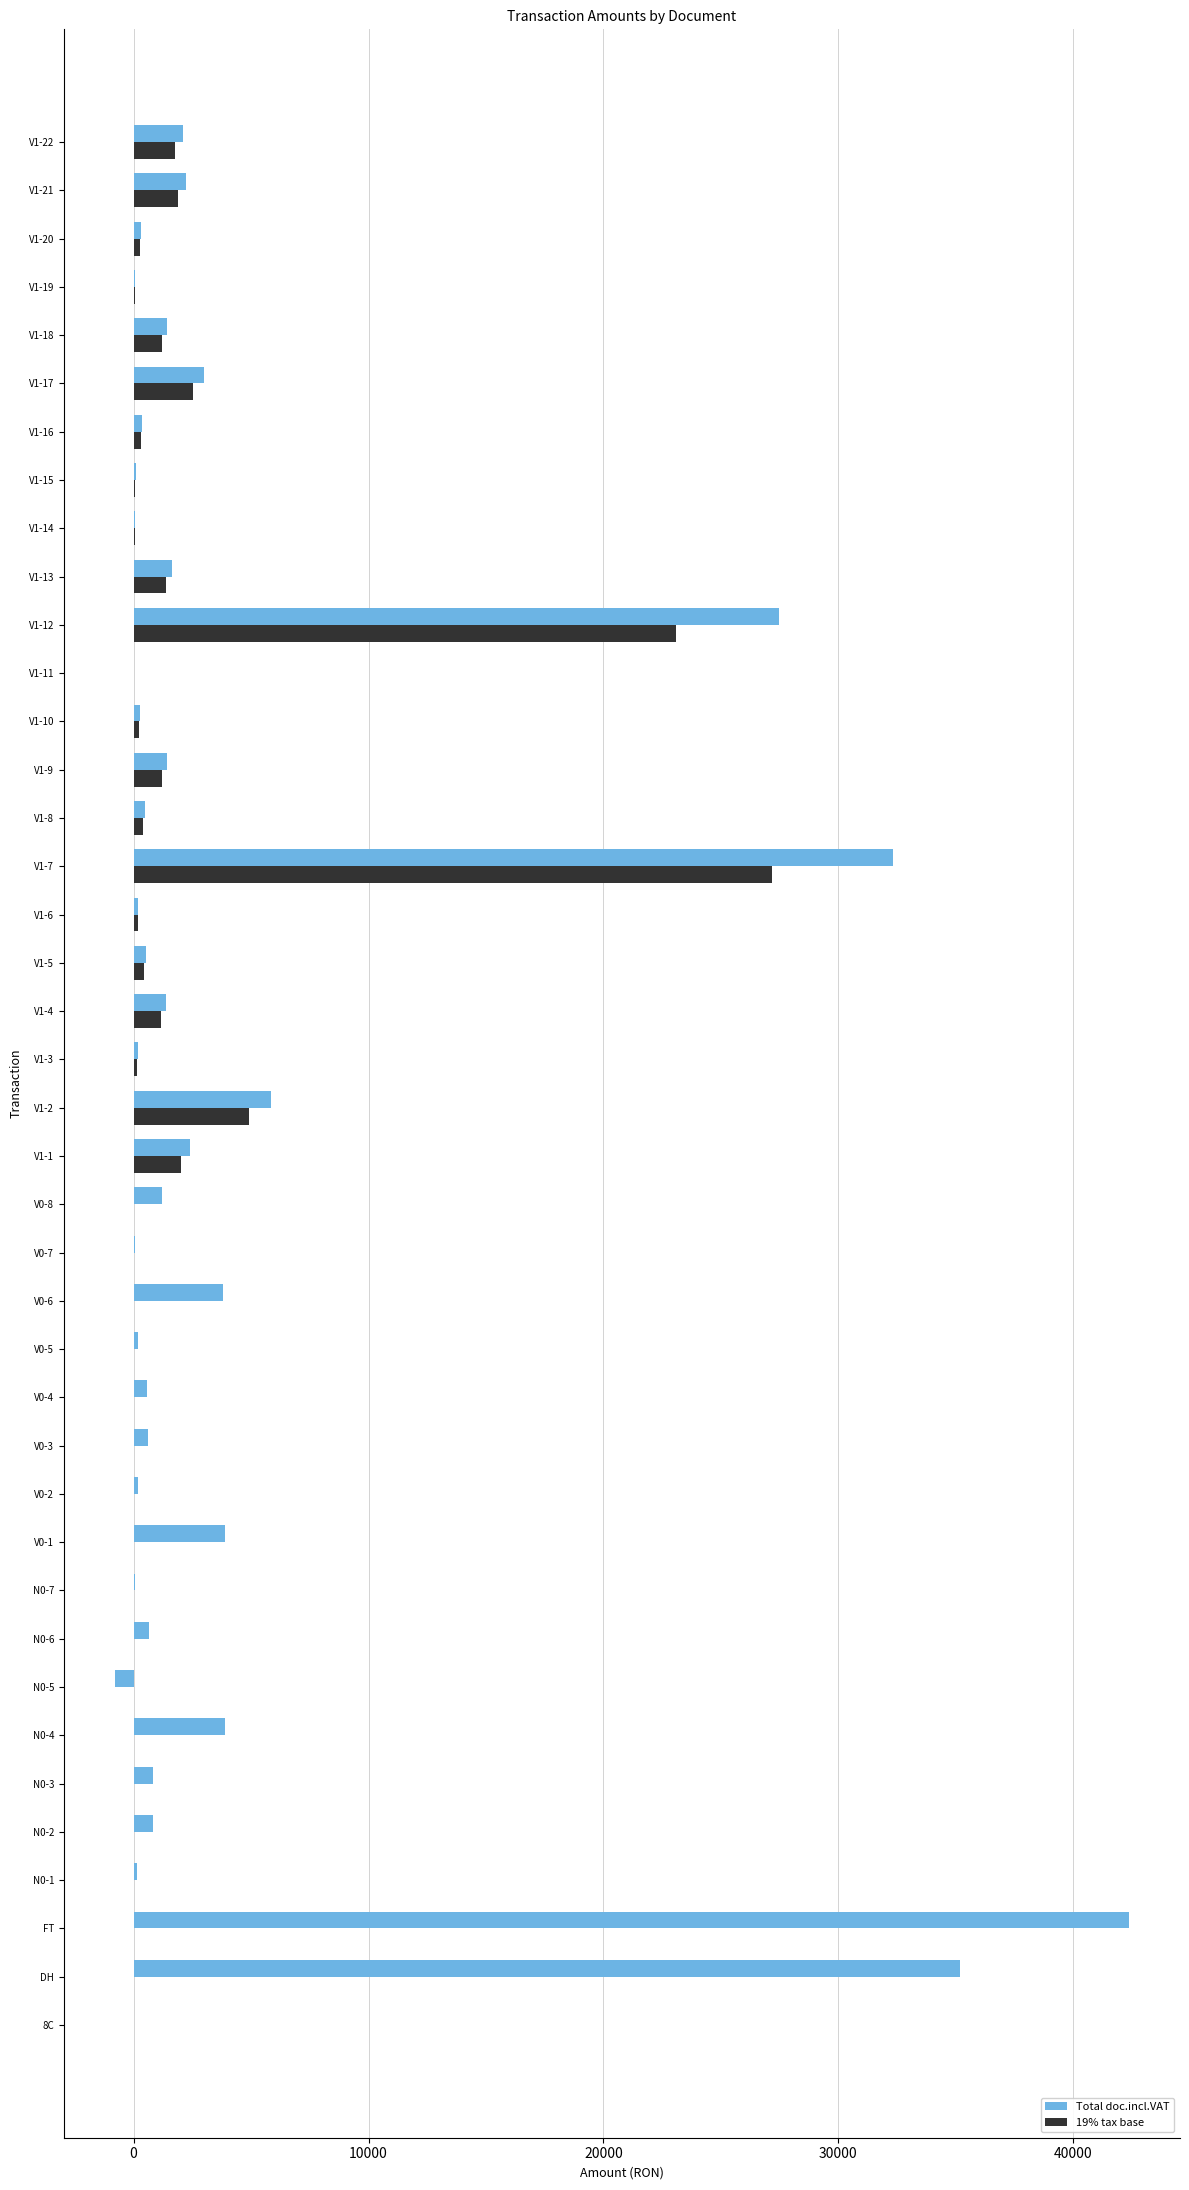

Where is Total doc.incl.VAT nearest to the value 20785?

V1-12